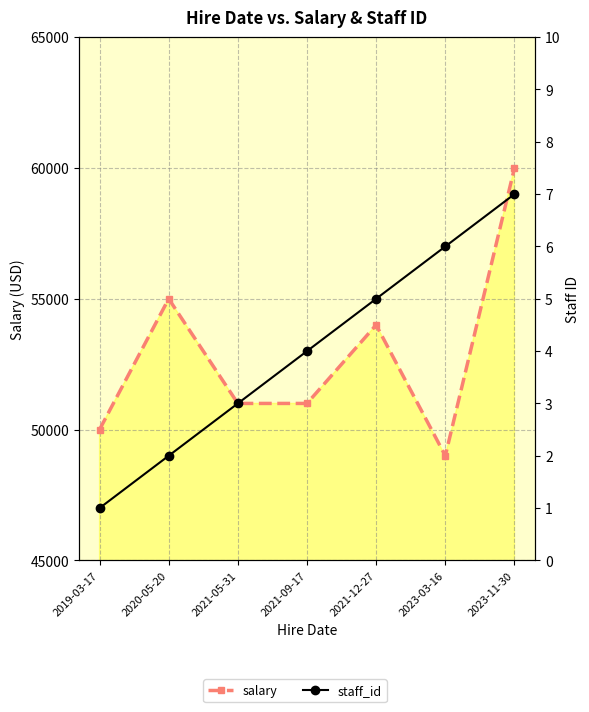

What is the difference between the maximum and second lowest values in the salary series?

10000